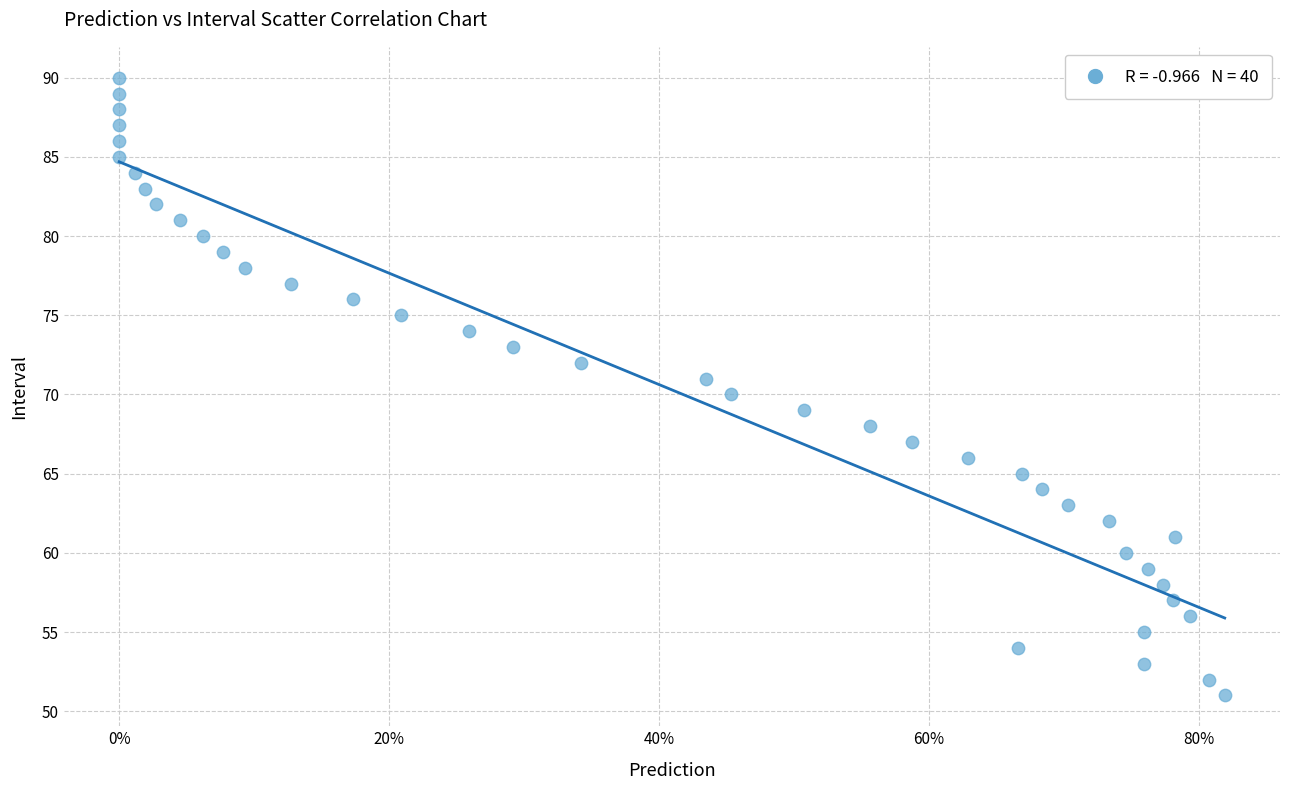

What is the range of Y values (max minus min)?

39